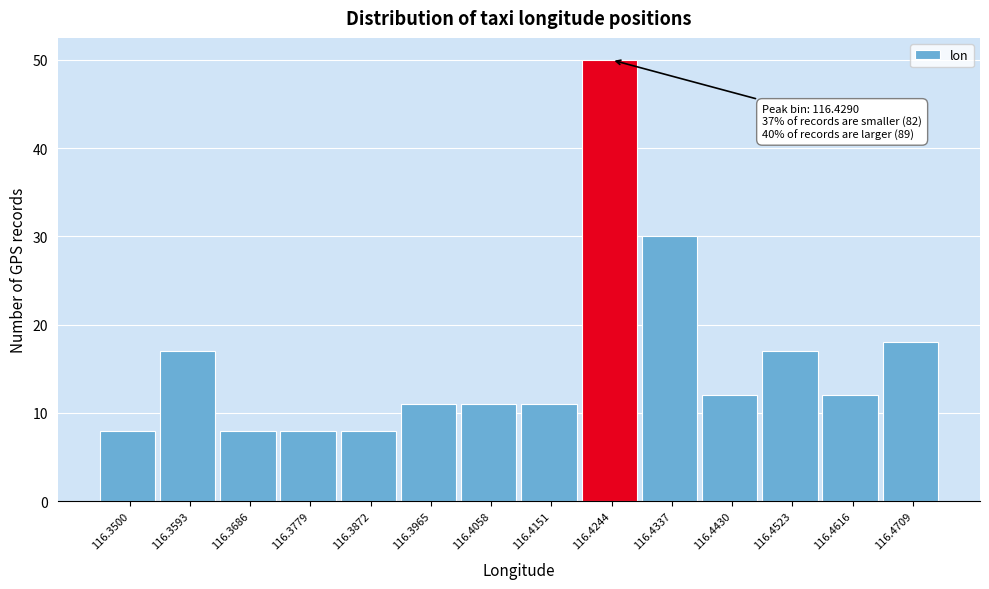

Reading left to right, extract all data points from this chart.

8	17	8	8	8	11	11	11	50	30	12	17	12	18